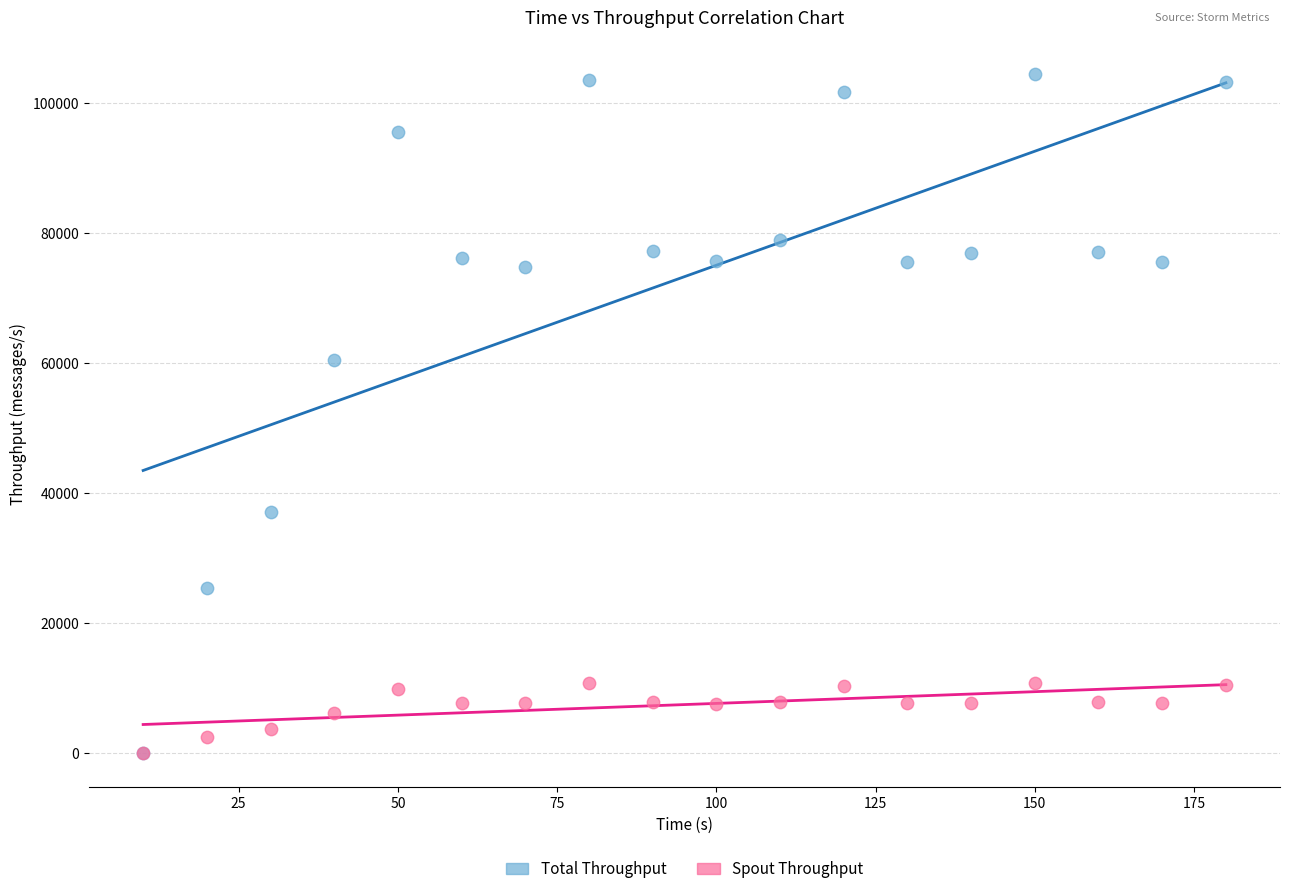

Across all series, what Y value is closest to 52207?

60482